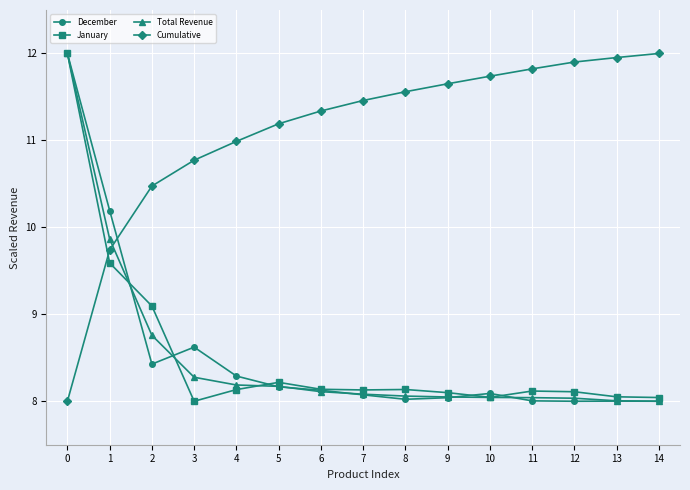

What is the total value across all series at 13?

36.0